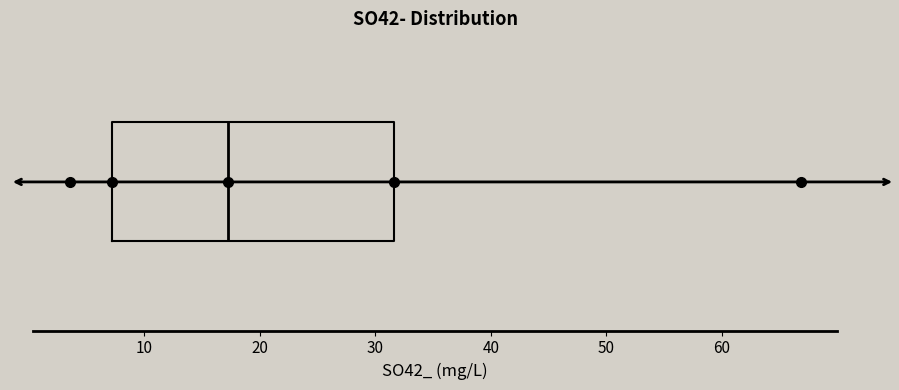

Transcribe this box plot: give where the median line is, the range the box spans, and where the two whiskers end, as read against the x-axis. The values are not printed on the chart, so give them approximately, as read against the axis.

median 17, box 7 to 32, whiskers 4 to 67